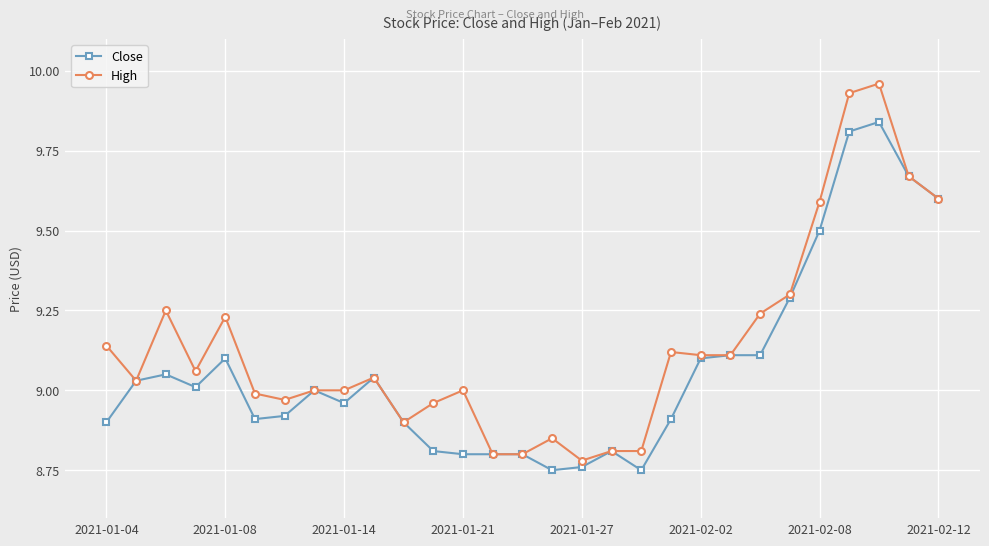

Rank the series by their average value, from highest to lowest.

High, Close